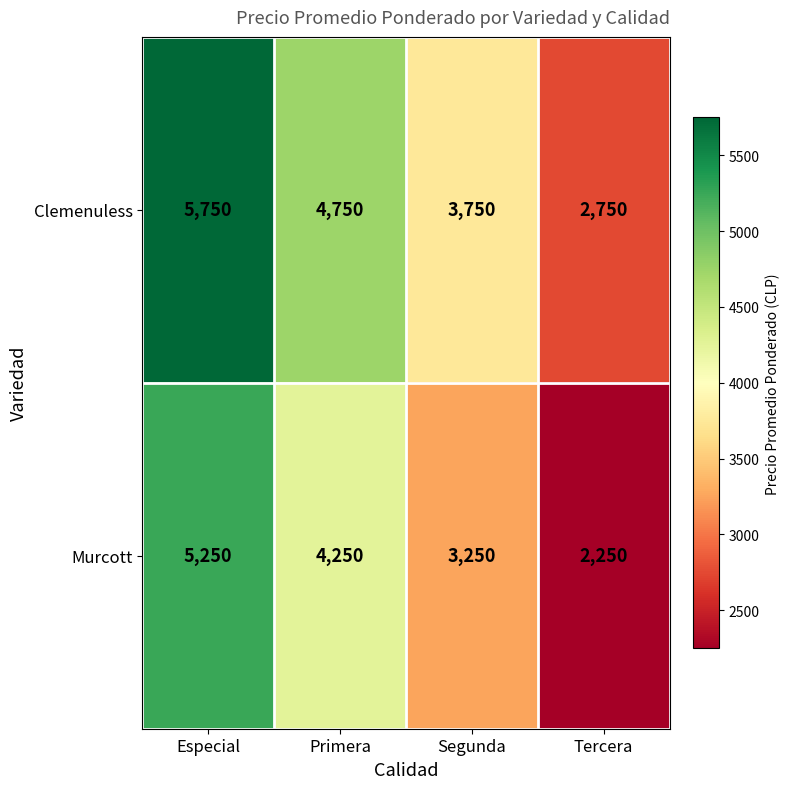

What is the difference between the maximum and minimum values in the Murcott series?

3000